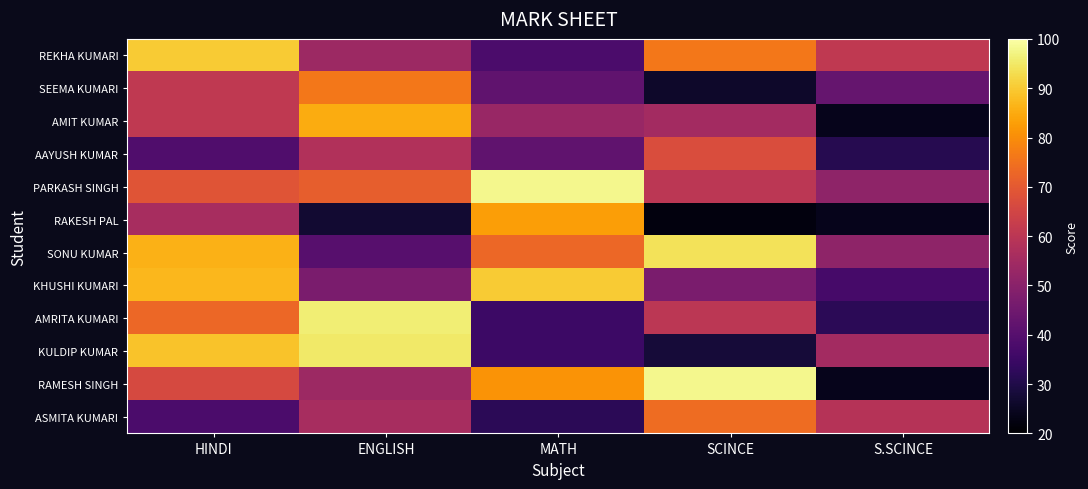

How many data points does each series have?

5